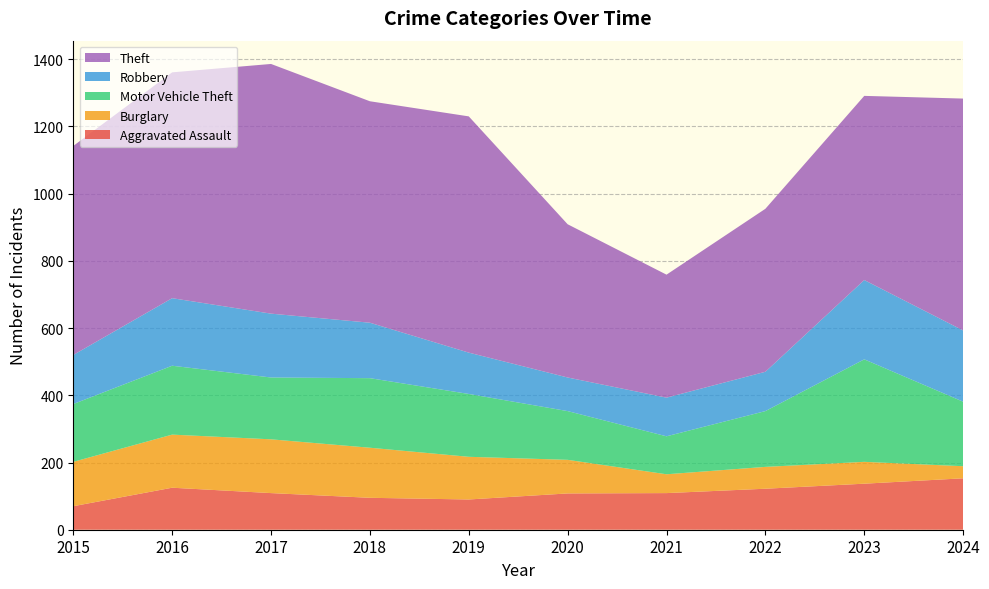

Reading right to left, extract all data points from this chart.

Aggravated Assault: 2024=153	2023=137	2022=122	2021=109	2020=108	2019=90	2018=95	2017=109	2016=125	2015=70
Burglary: 2024=36	2023=65	2022=65	2021=56	2020=100	2019=127	2018=149	2017=160	2016=158	2015=132
Motor Vehicle Theft: 2024=192	2023=305	2022=166	2021=113	2020=145	2019=187	2018=207	2017=184	2016=205	2015=172
Robbery: 2024=212	2023=236	2022=117	2021=115	2020=100	2019=123	2018=165	2017=190	2016=201	2015=146
Theft: 2024=690	2023=548	2022=485	2021=366	2020=456	2019=703	2018=659	2017=743	2016=672	2015=622